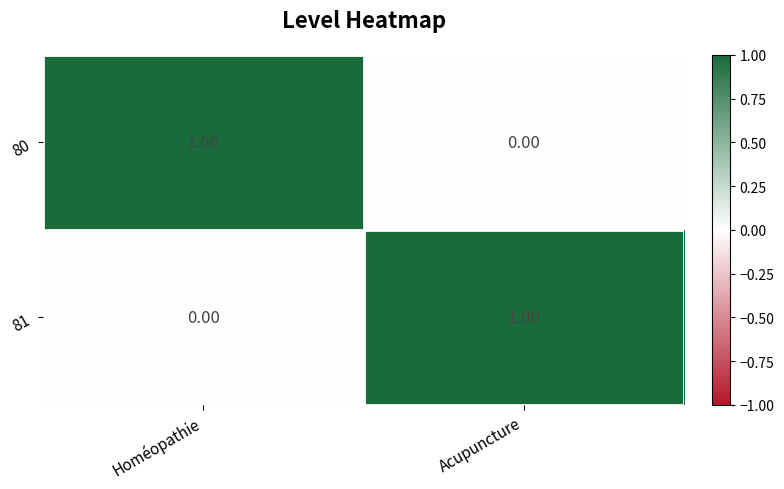

At Homéopathie, list the series in order from smallest to largest.

81, 80